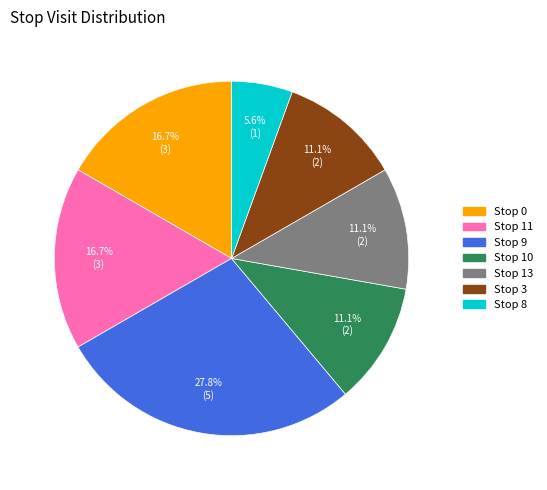

Is there any slice that represents more than half of the pie?

No